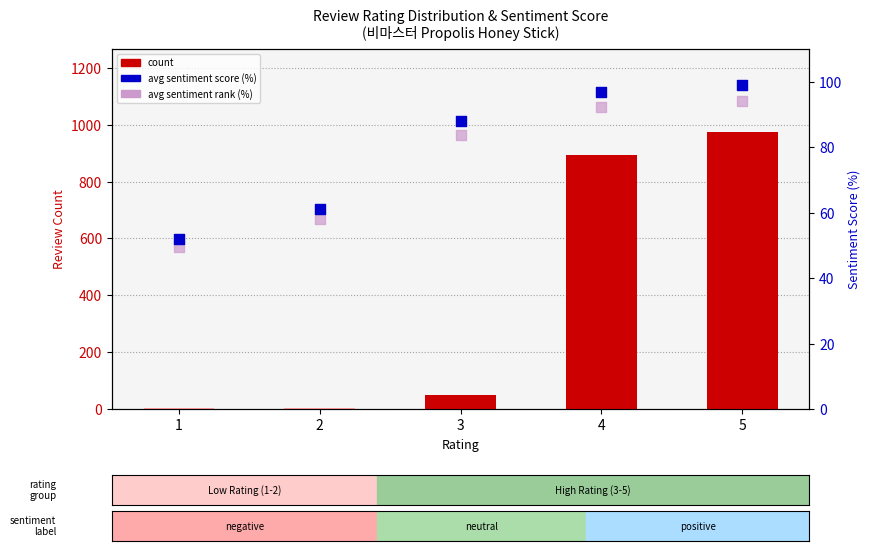

What is the total value across all series at 2?

123.9